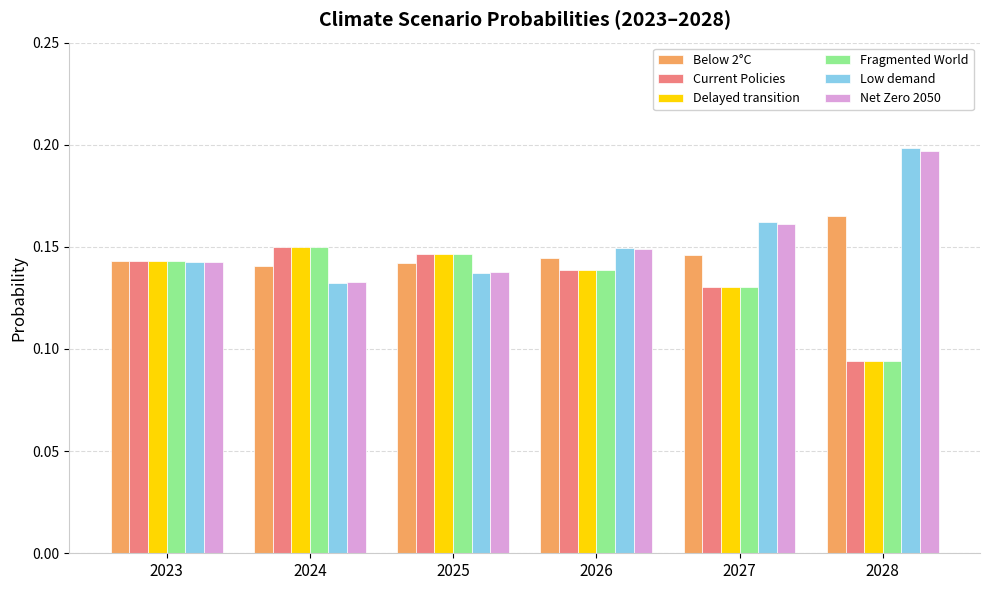

How many bars are there in total?

36